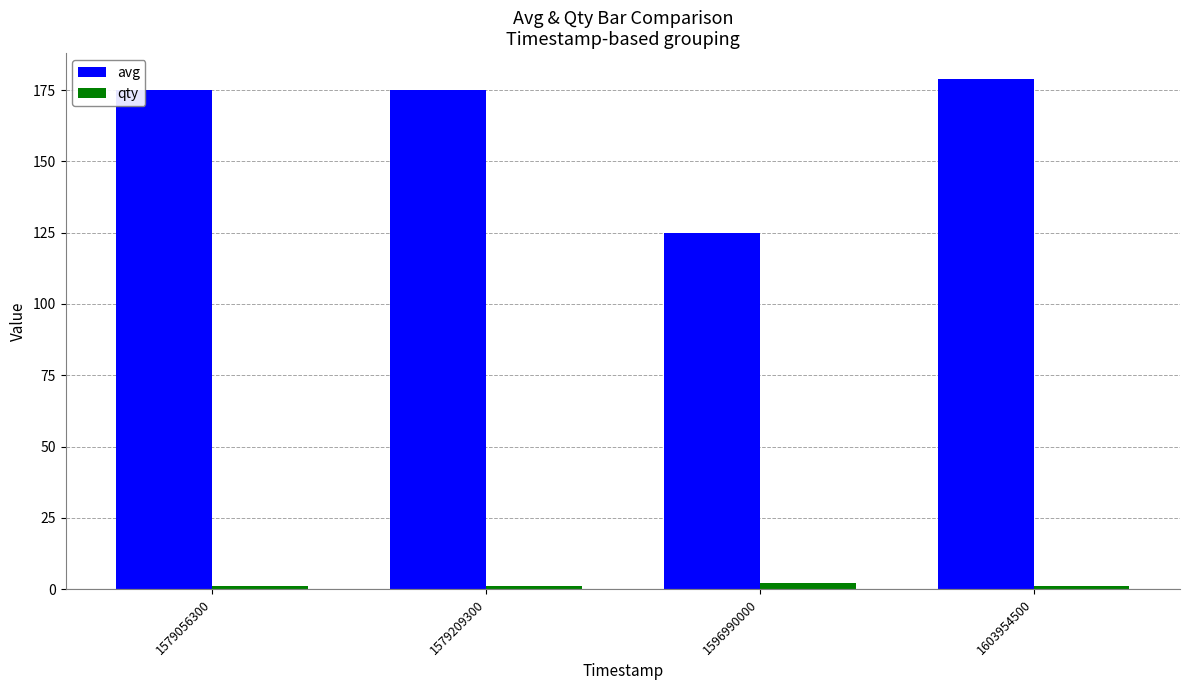

At how many categories does at least one series exceed 39?

4